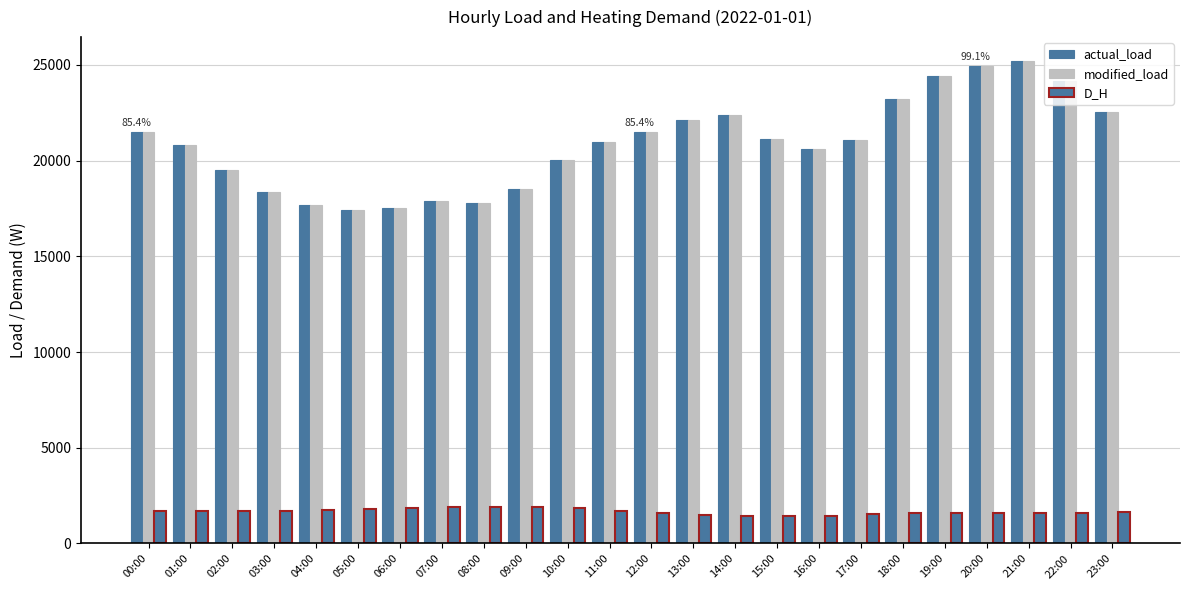

How many groups of bars are there?

24